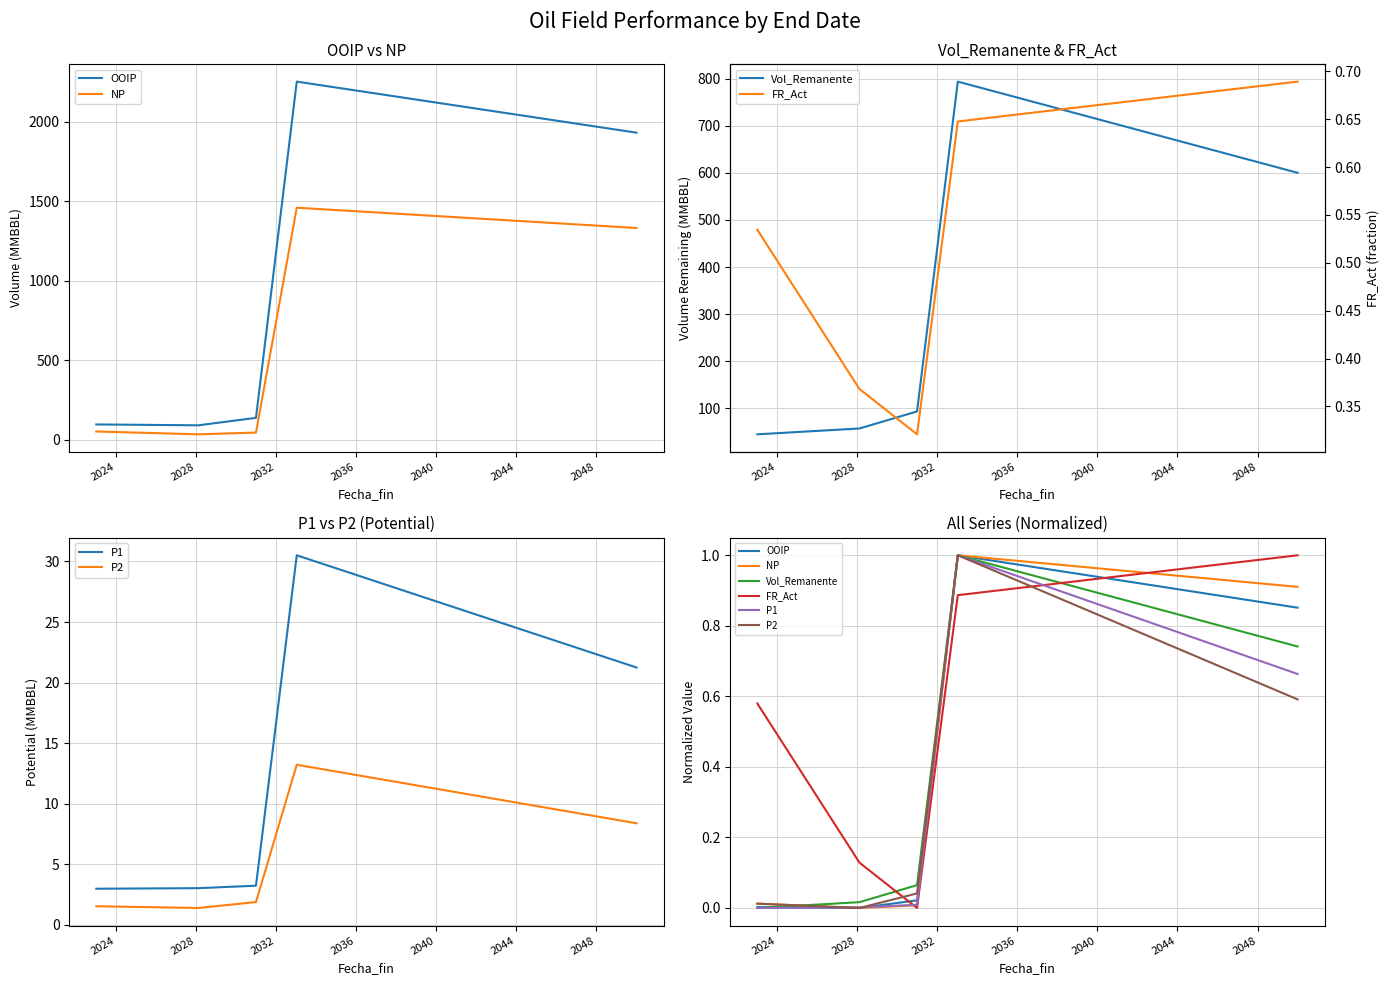

What is the difference between the FR_Act values at 2036 and 2024?

0.3